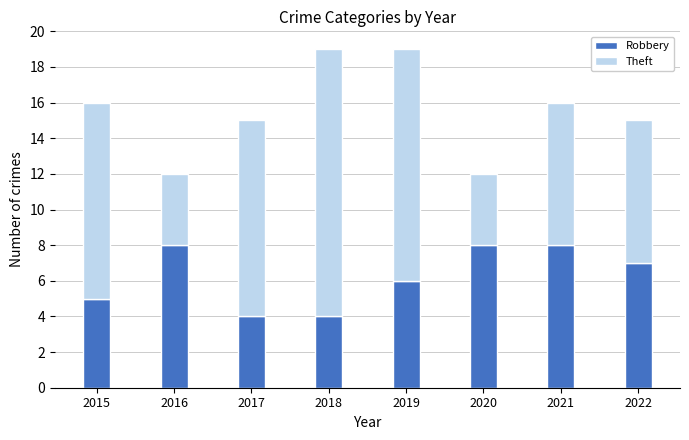

The Robbery series shows 14 at 2020. True or false?

False